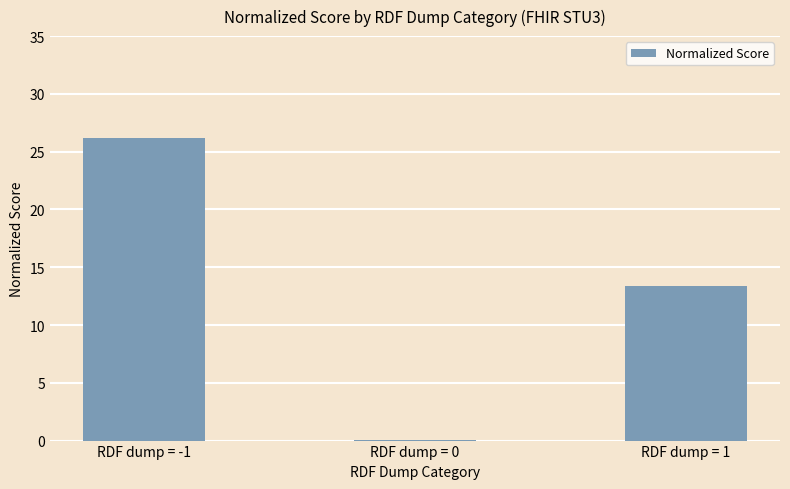

Reading left to right, what are all the values shown in this chart?

RDF dump = -1=26.2	RDF dump = 0=0.1	RDF dump = 1=13.4